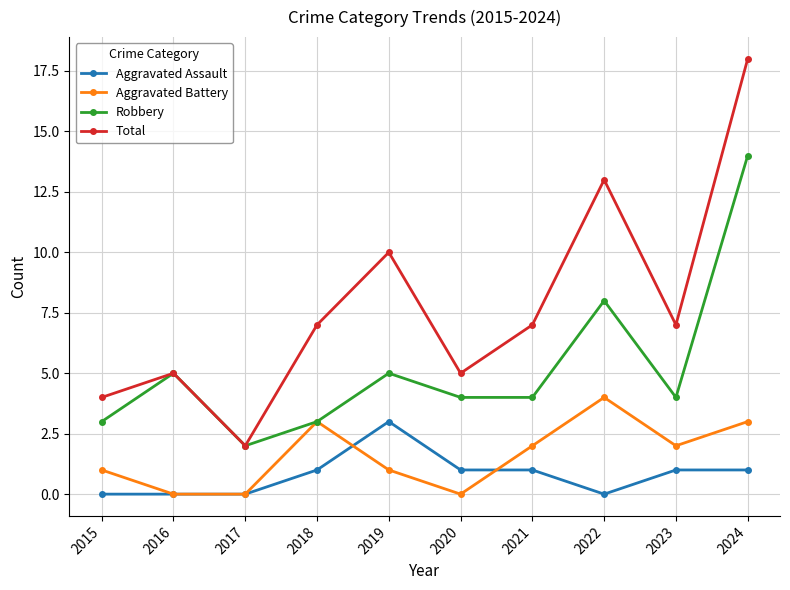

Is this an area chart (filled region under the line)?

No